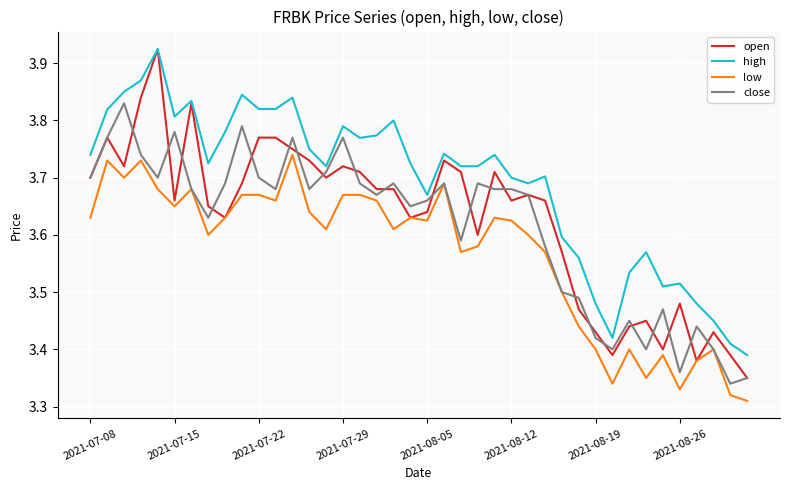

What are all the series names shown in the legend?

open, high, low, close